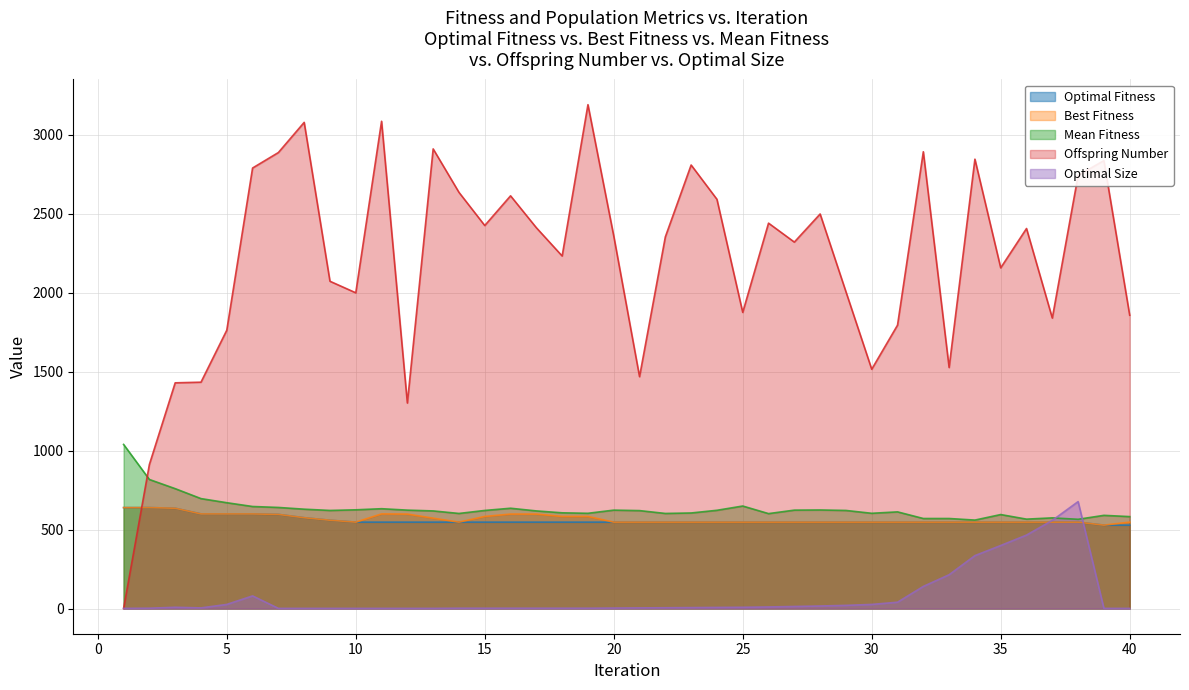

What is the value of the Mean Fitness point at the 20th from the left?

623